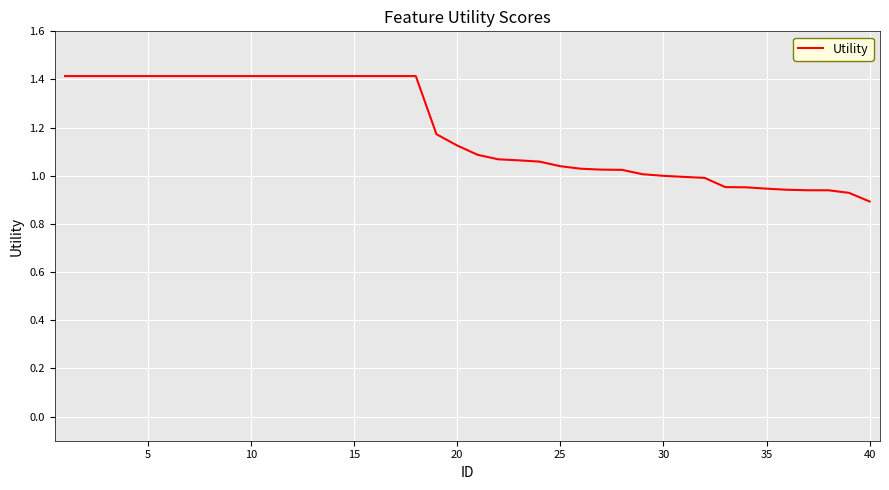

What is the maximum value shown in the chart?

1.4